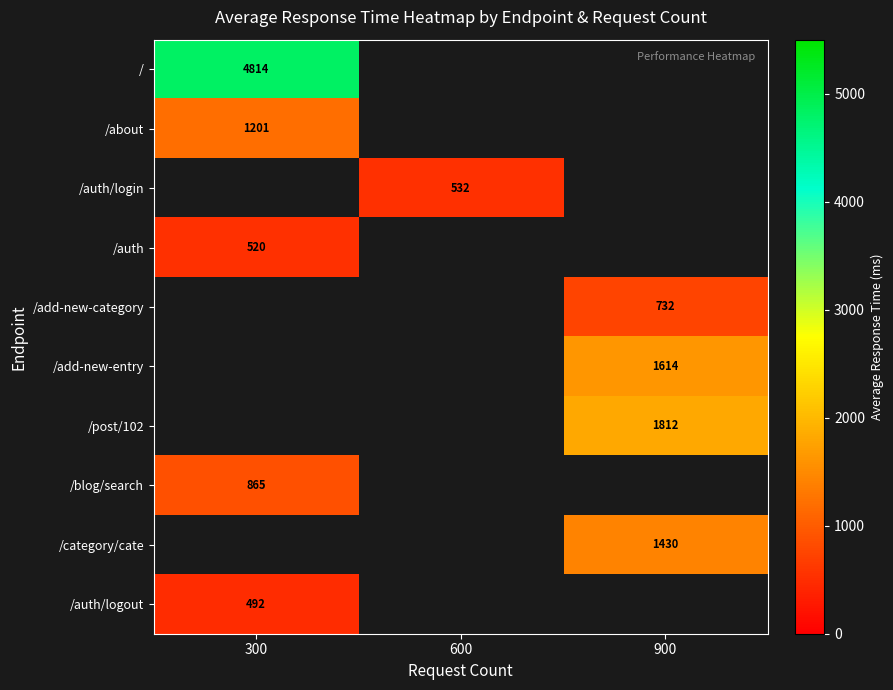

The /blog/search series shows 865 at 300. True or false?

True